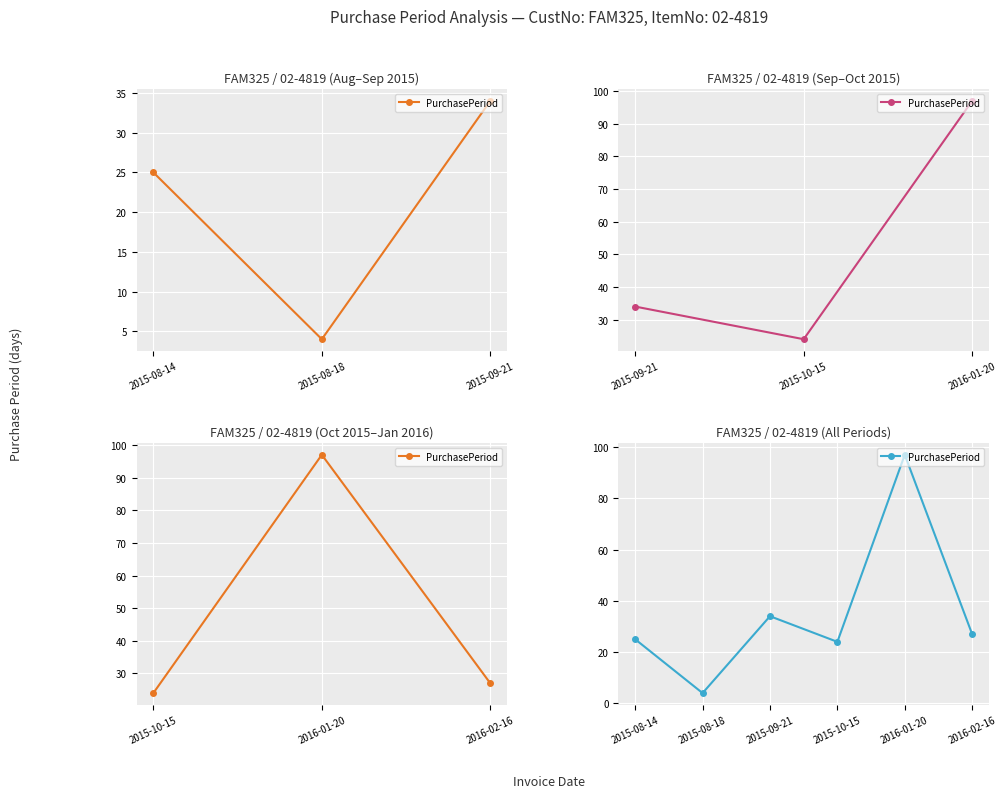

Between 2015-08-18 and 2016-01-20, which is larger?

2016-01-20